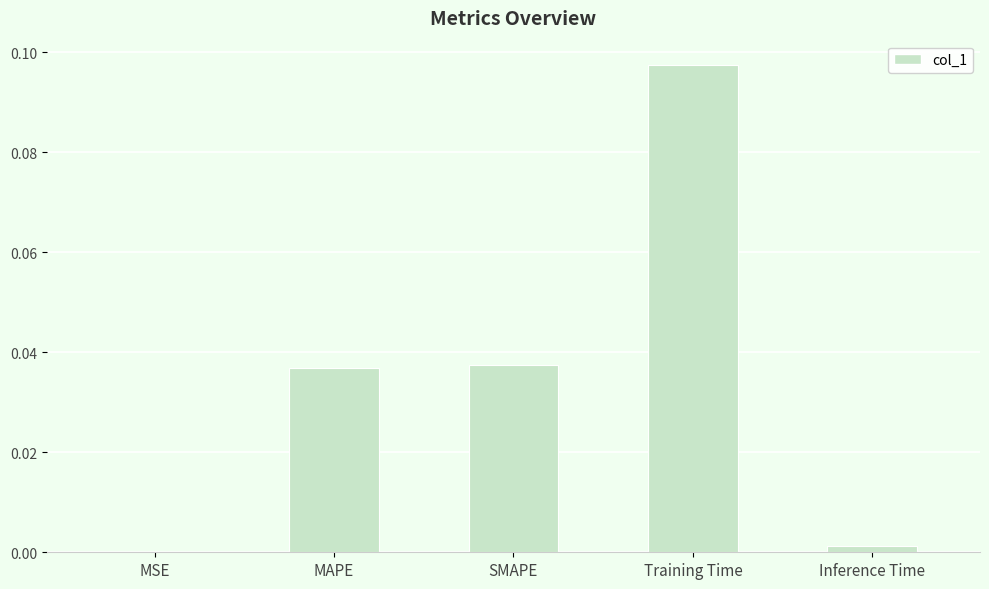

What is the change in value from SMAPE to Training Time?

+0.1